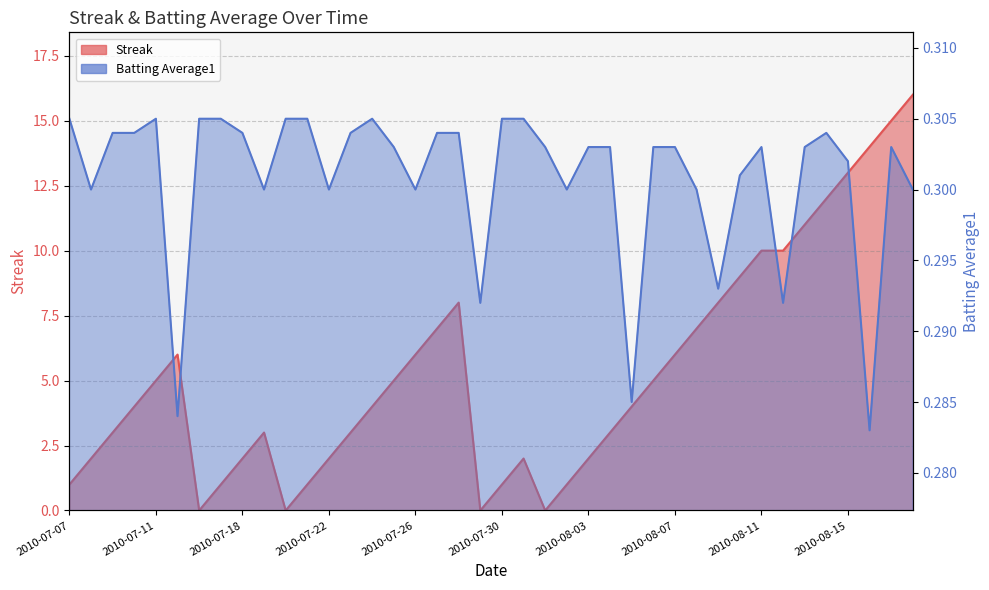

True or false: Batting Average1 has more than 1 interior local peaks.

True